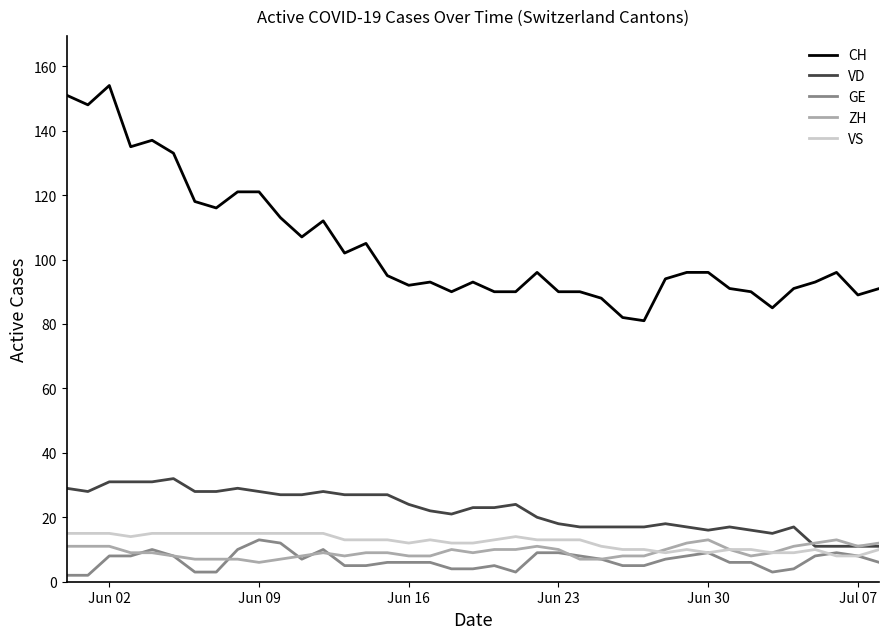

True or false: CH and VD cross at least once.

False